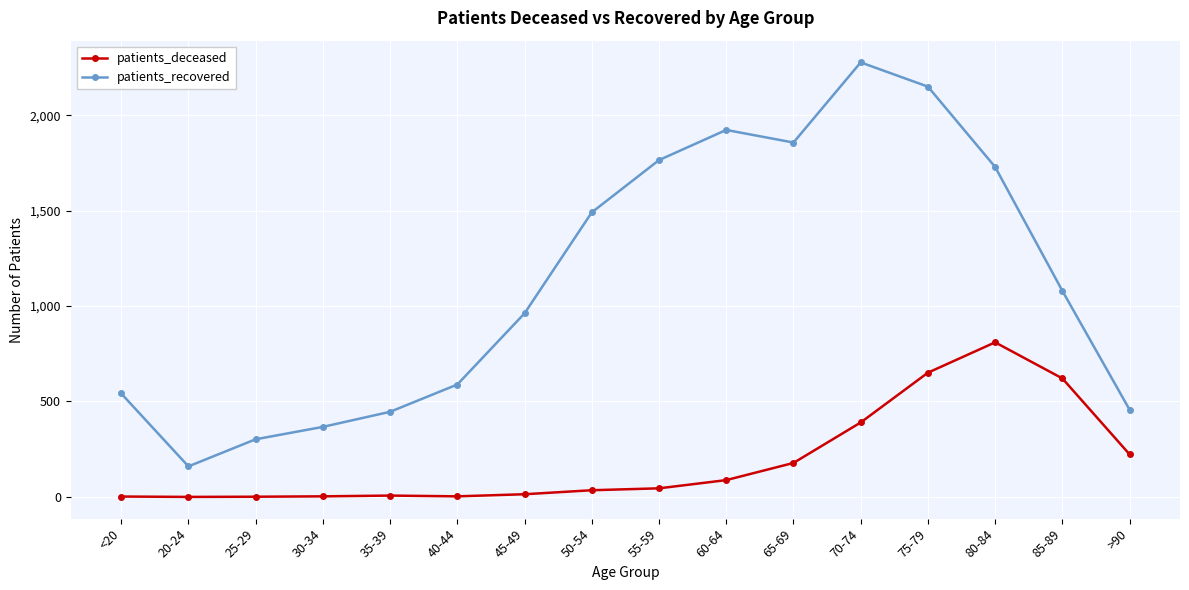

Is it true that patients_recovered equals 612 at 35-39?

False